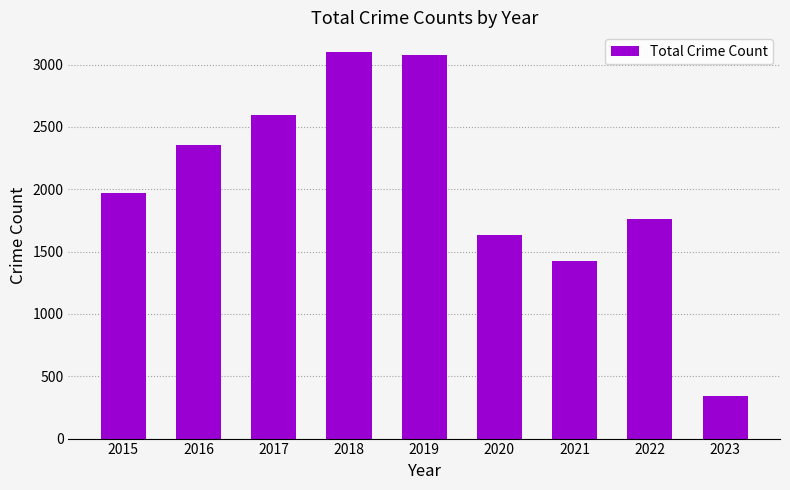

What is the ratio of the value at 2017 to the value at 2021?

1.8